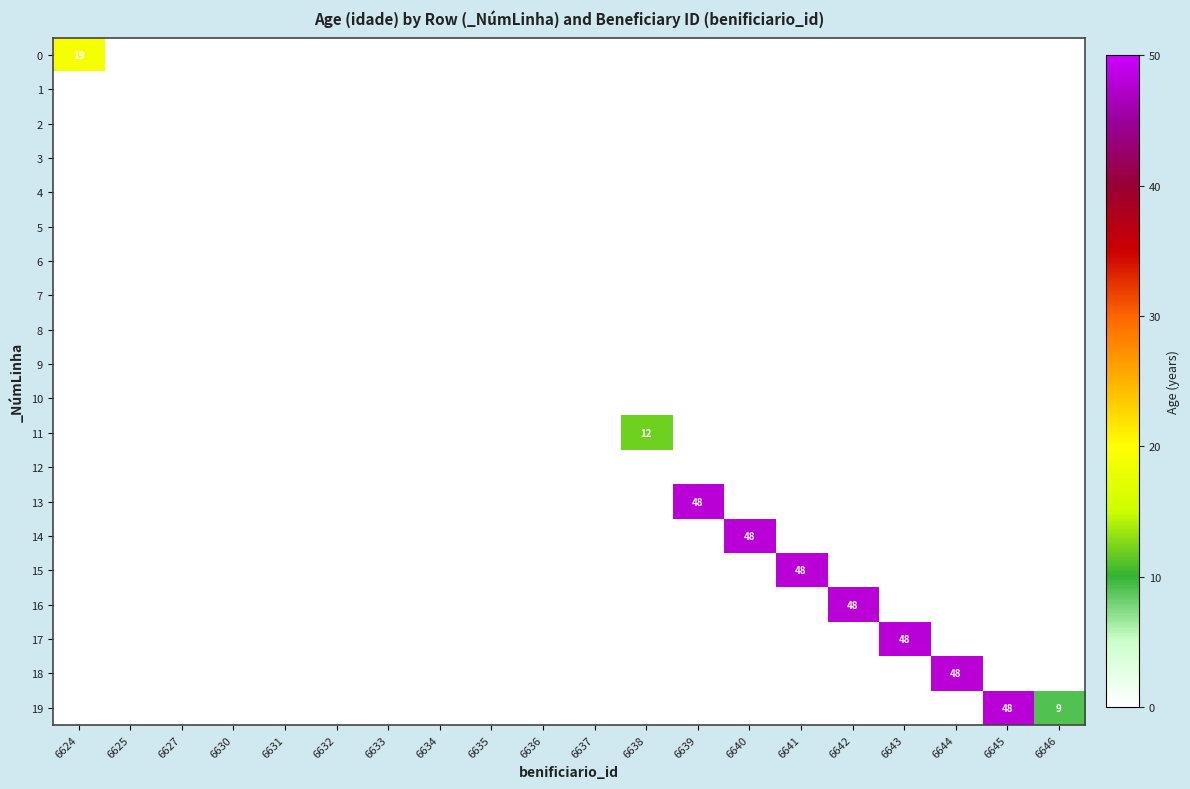

Is it true that 19 equals 69 at 6645?

False